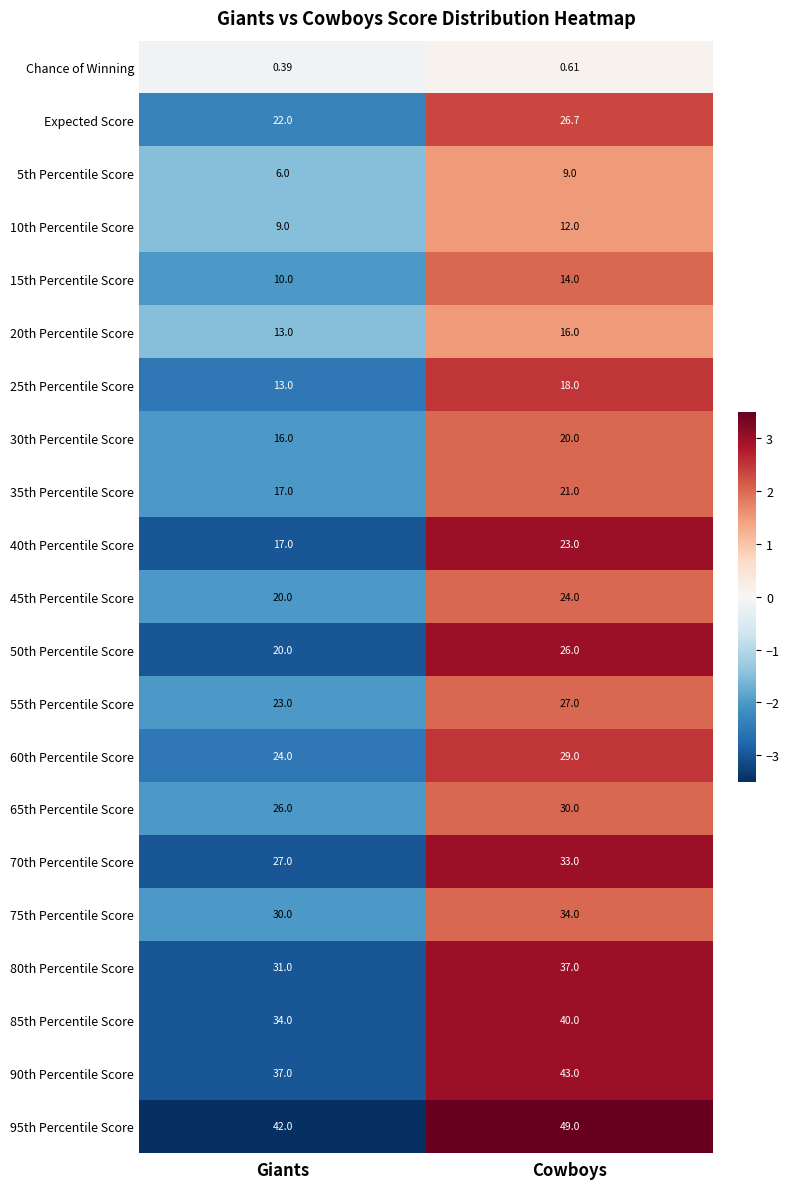

Which category has the lowest value across all series?

Giants